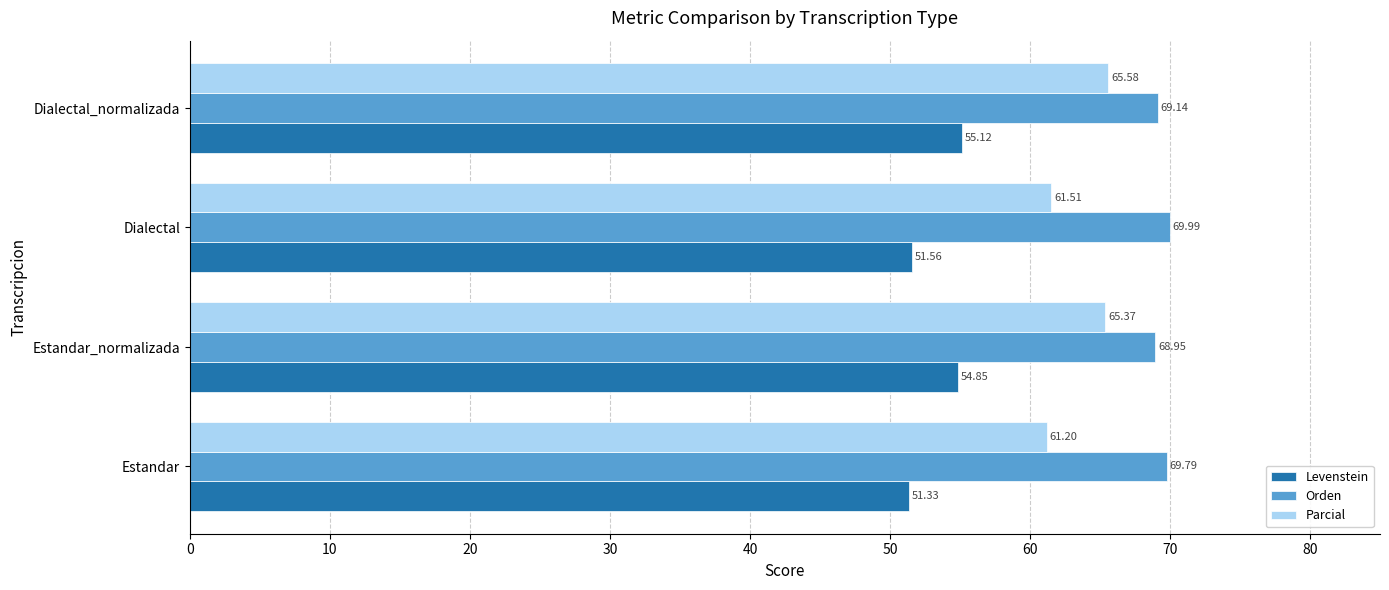

Which series has the largest total across all categories?

Orden